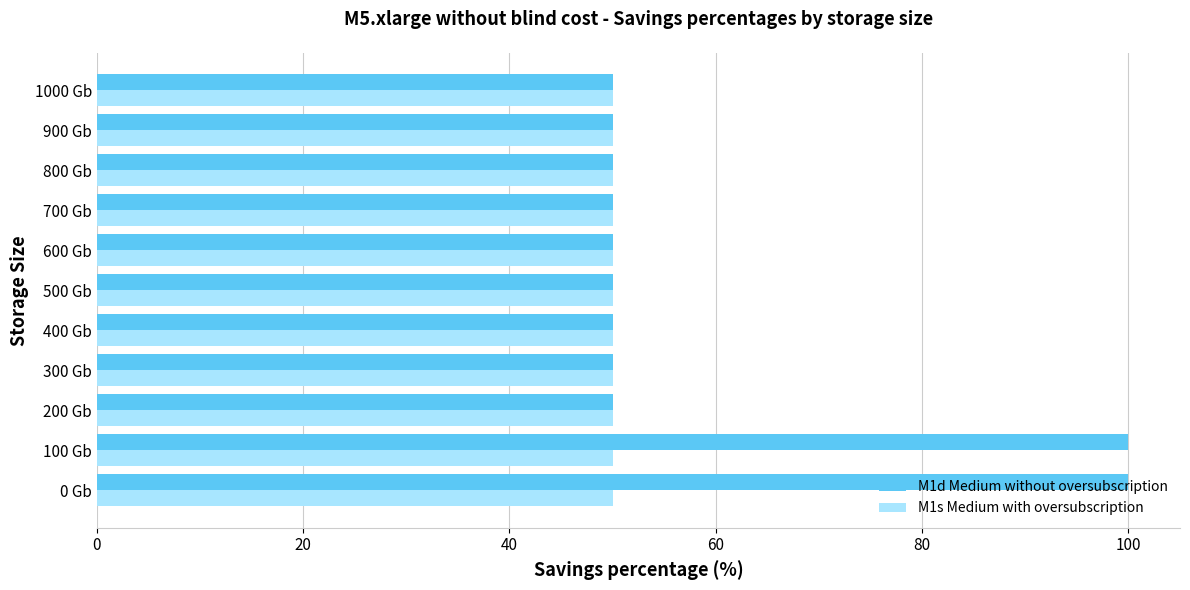

What is the average value of the M1d Medium without oversubscription series?

59